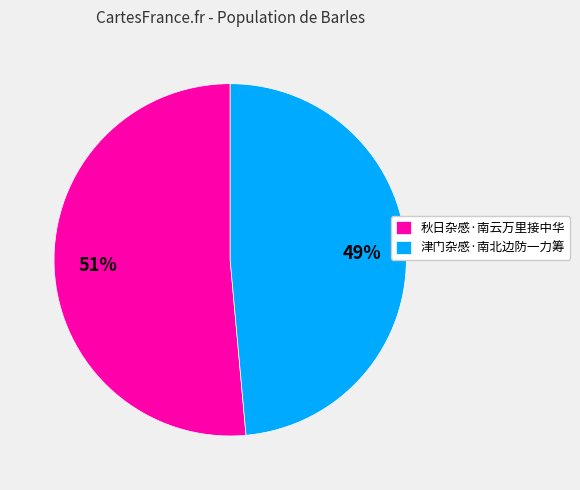

How many slices are in this pie chart?

2